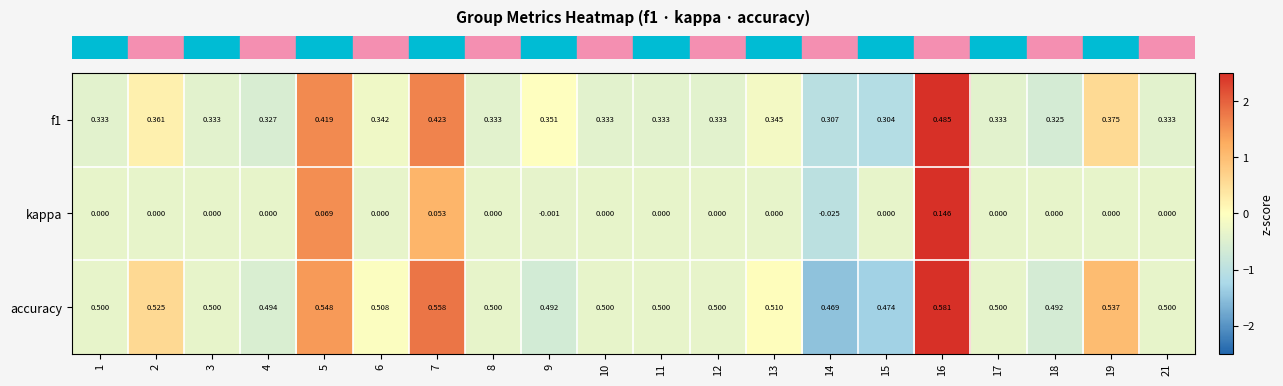

Is the value of accuracy at 8 greater than the value of f1 at 5?

Yes